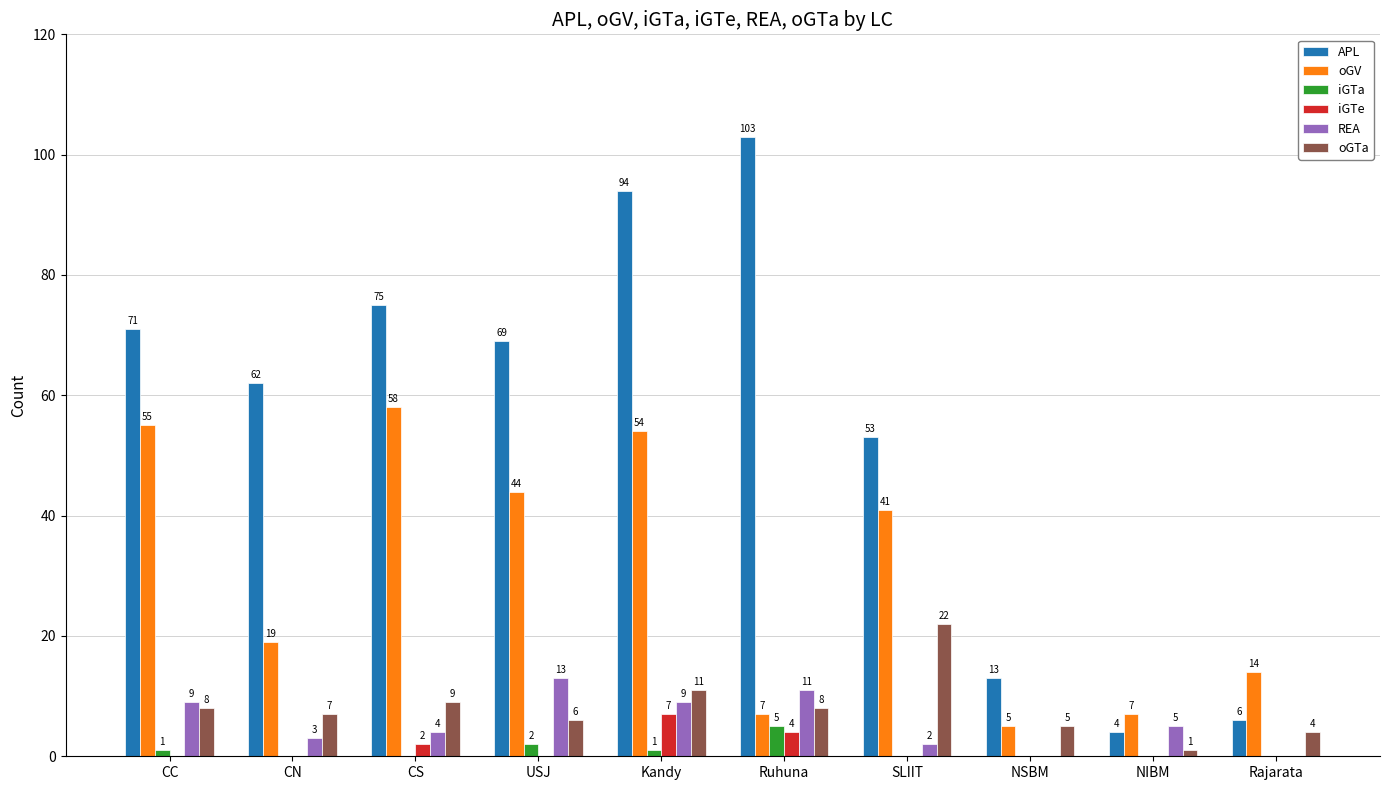

Which category has the highest value in the REA series?

USJ